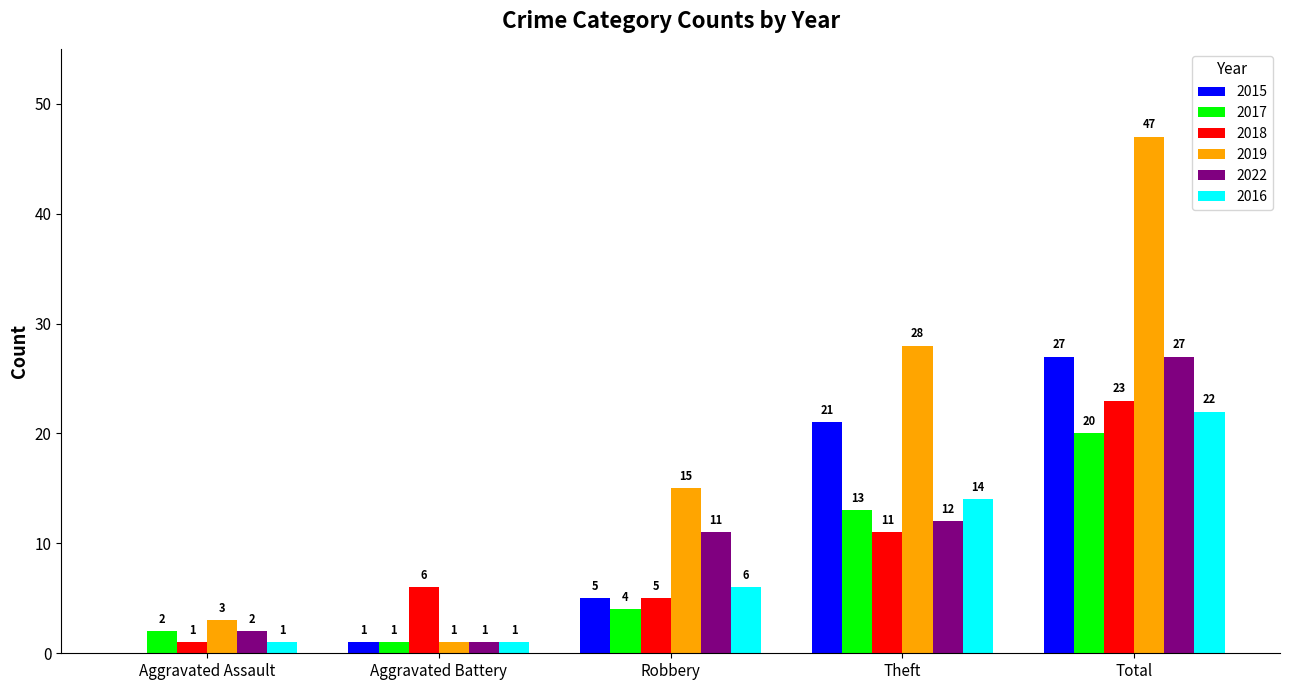

What is the sum of all 2018 values?

46